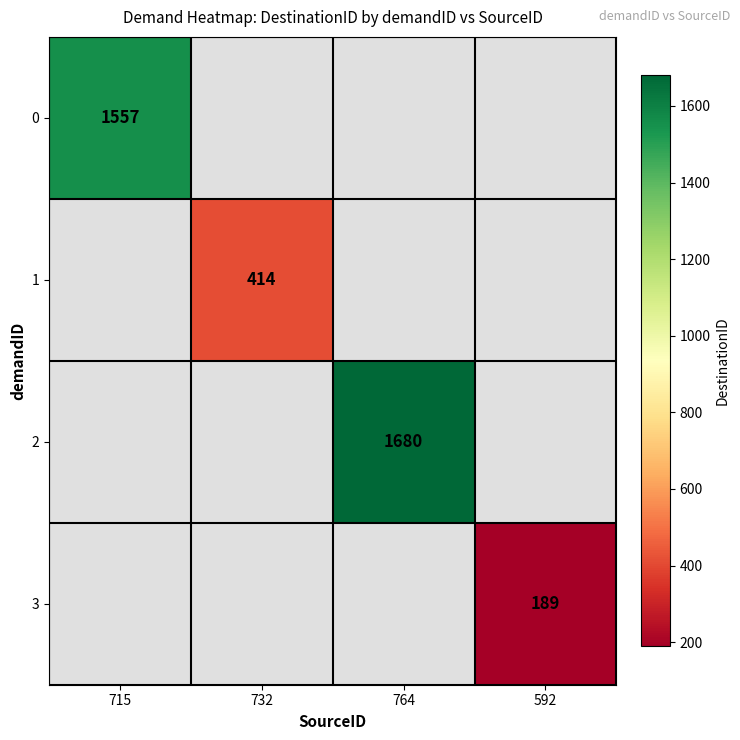

The 1 series shows 706 at 732. True or false?

False